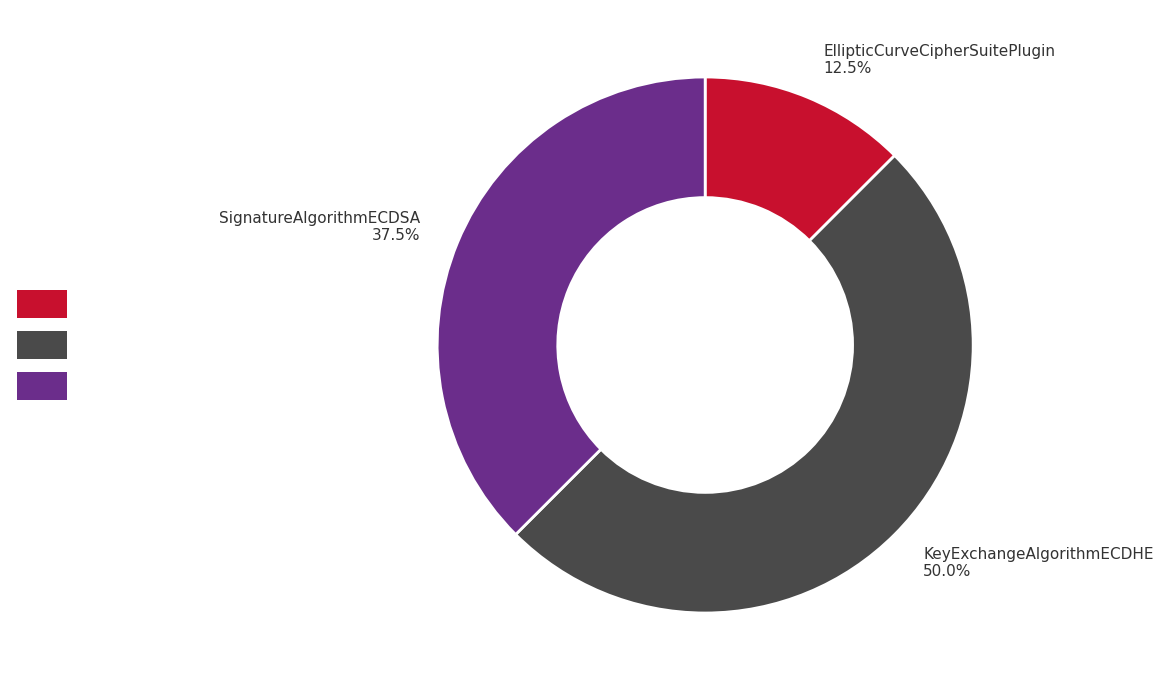

Which category has the biggest portion of the pie?

KeyExchangeAlgorithmECDHE